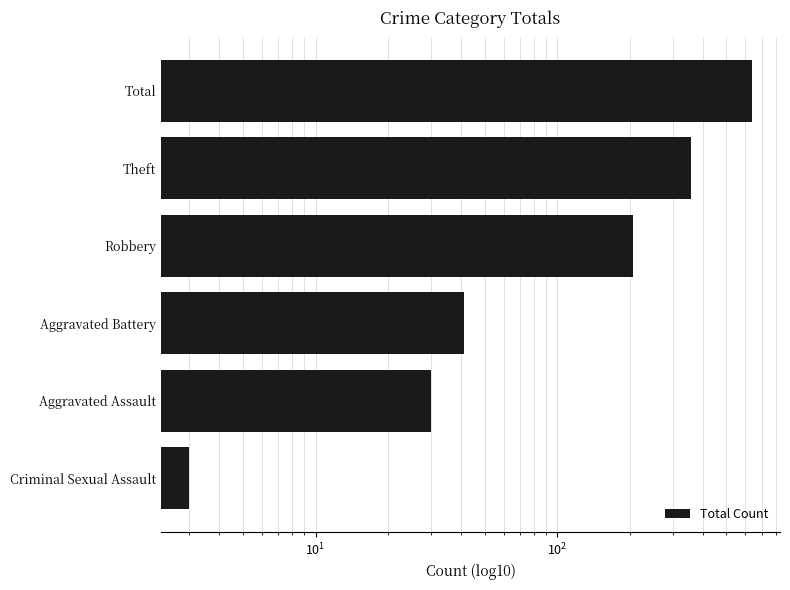

What is the difference between the maximum and minimum values?

635